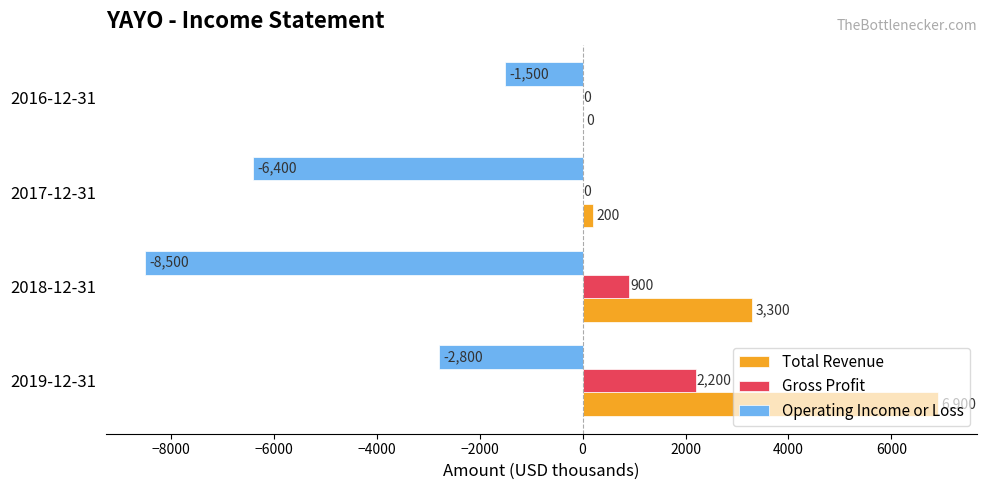

What is the sum of all Operating Income or Loss values?

-19200